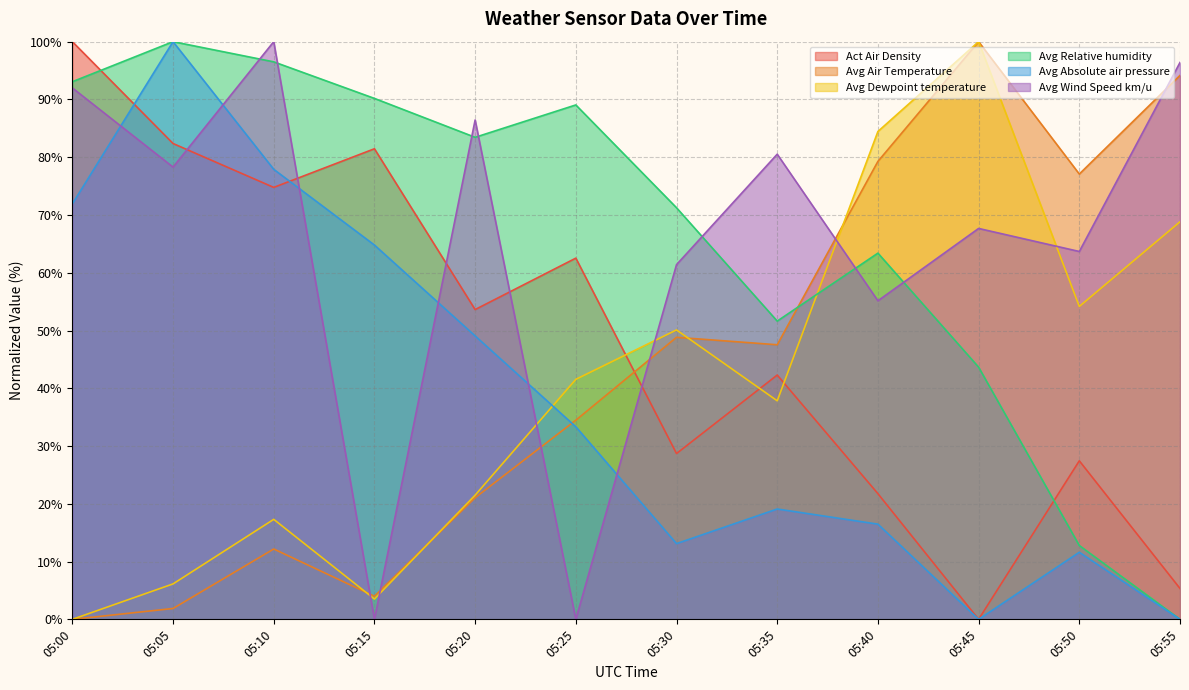

What is the difference between the Avg Absolute air pressure values at 05:10 and 05:35?

58.8